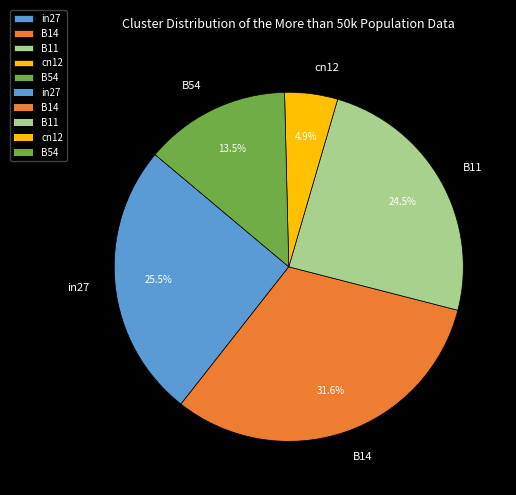

How many segments does this pie chart have?

5